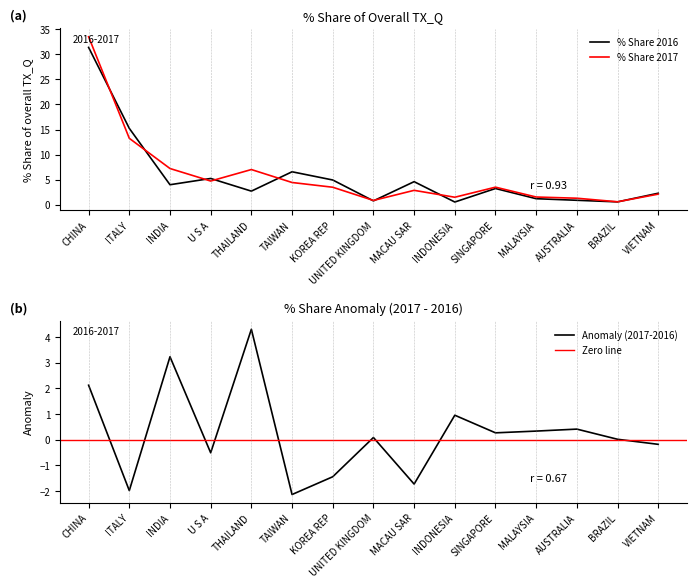

At which category does % Share 2016 reach its first local valley?

INDIA